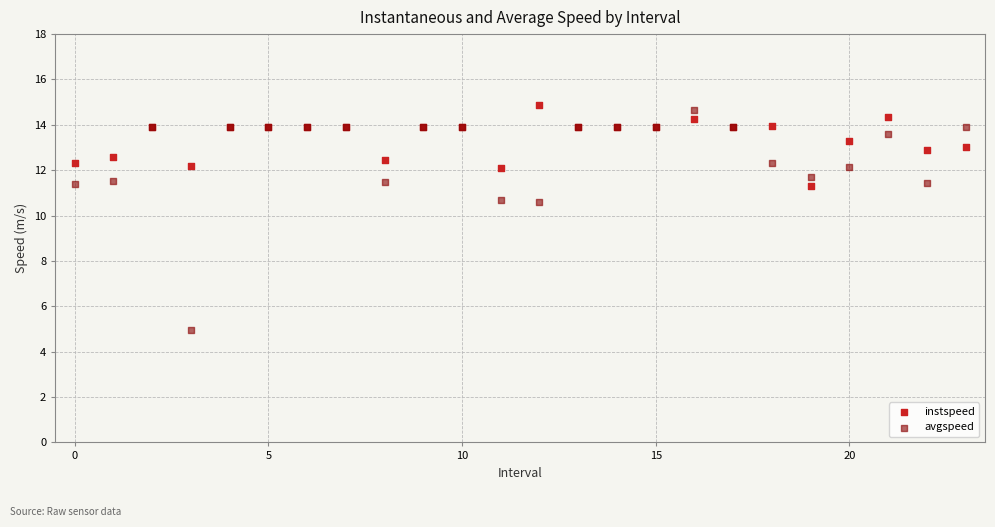

Which series contains the lowest Y value?

avgspeed